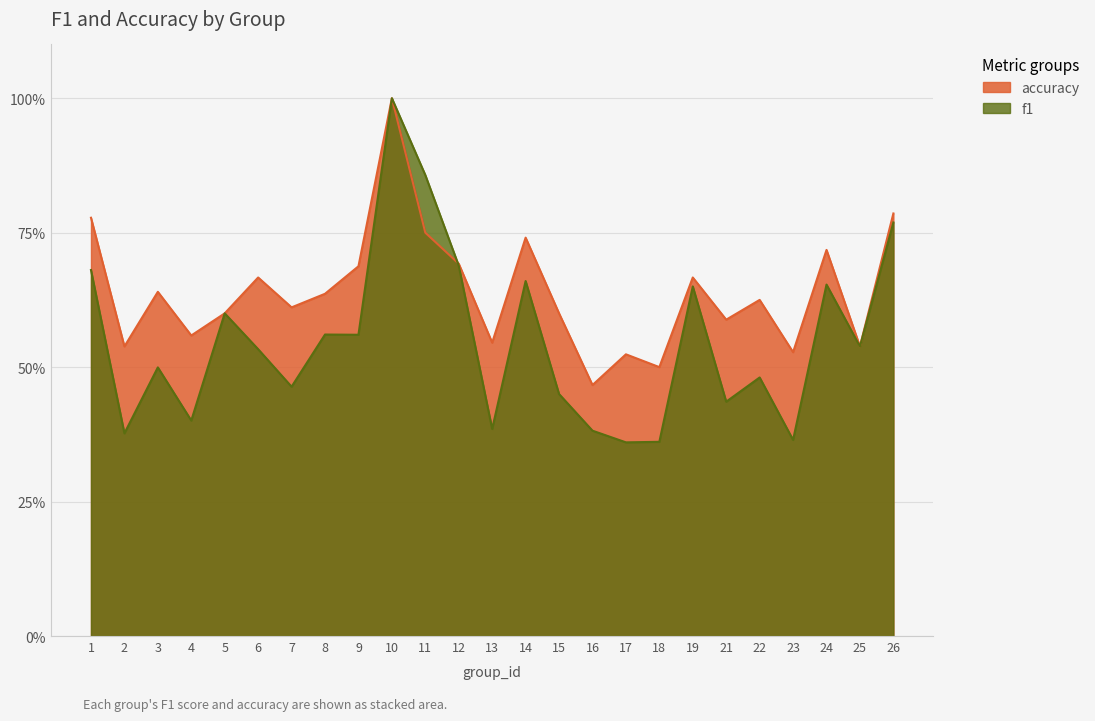

At which category is the sum across all series the highest?

10